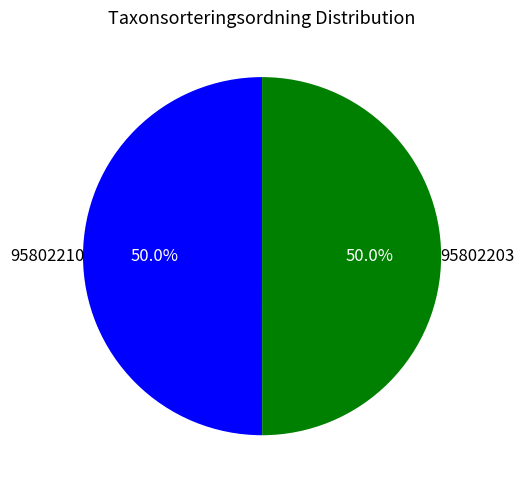

Combined, do 95802203 and 95802210 account for over 50%?

Yes